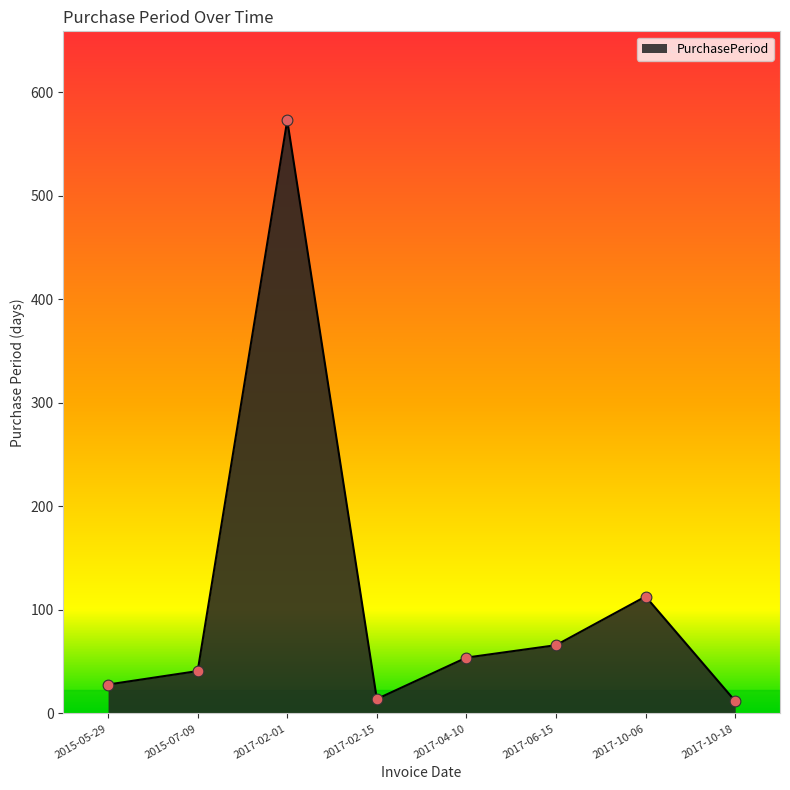

Which has a higher value, 2017-10-18 or 2015-07-09?

2015-07-09